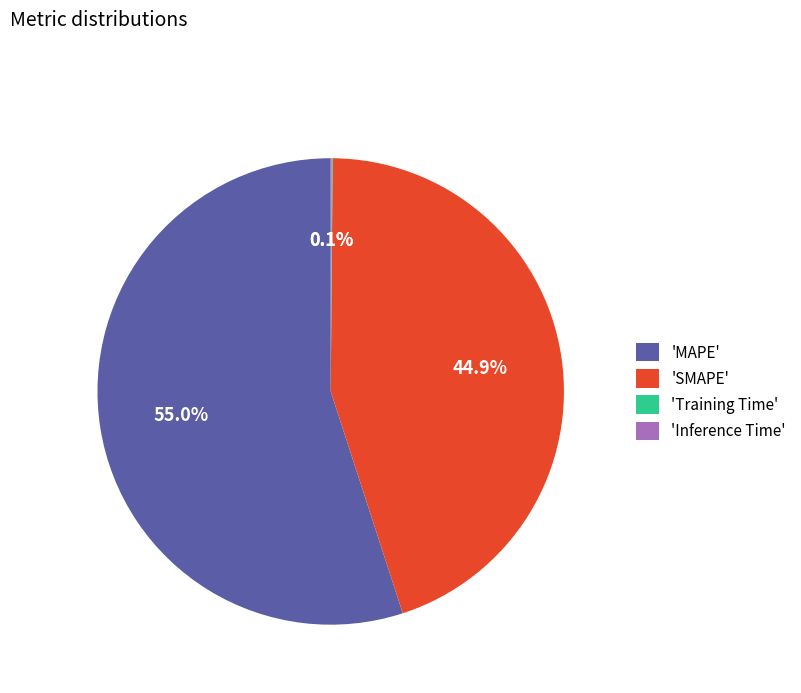

Does any single category account for the majority?

Yes